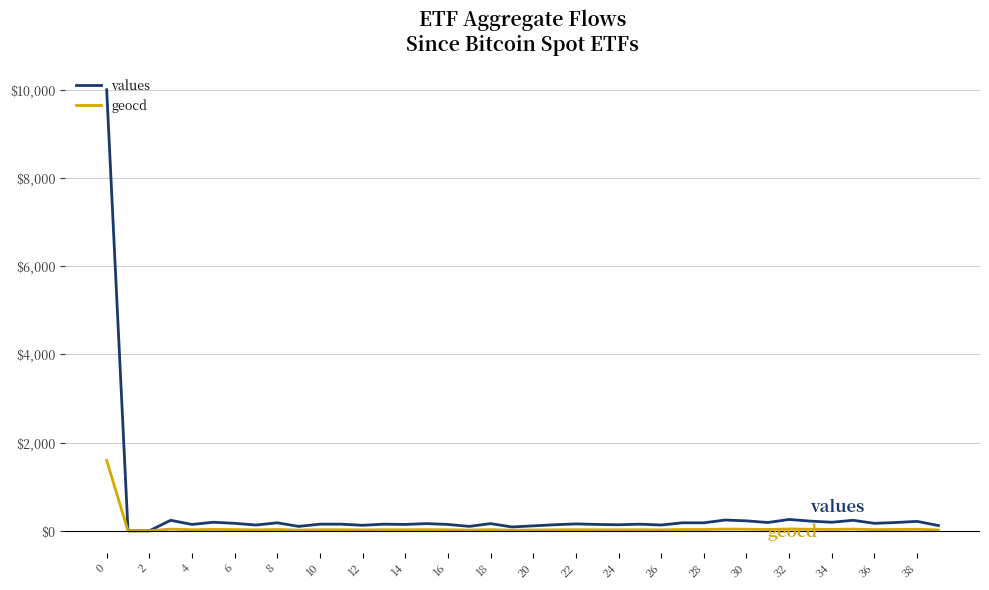

Rank the series by their average value, from lowest to highest.

geocd, values